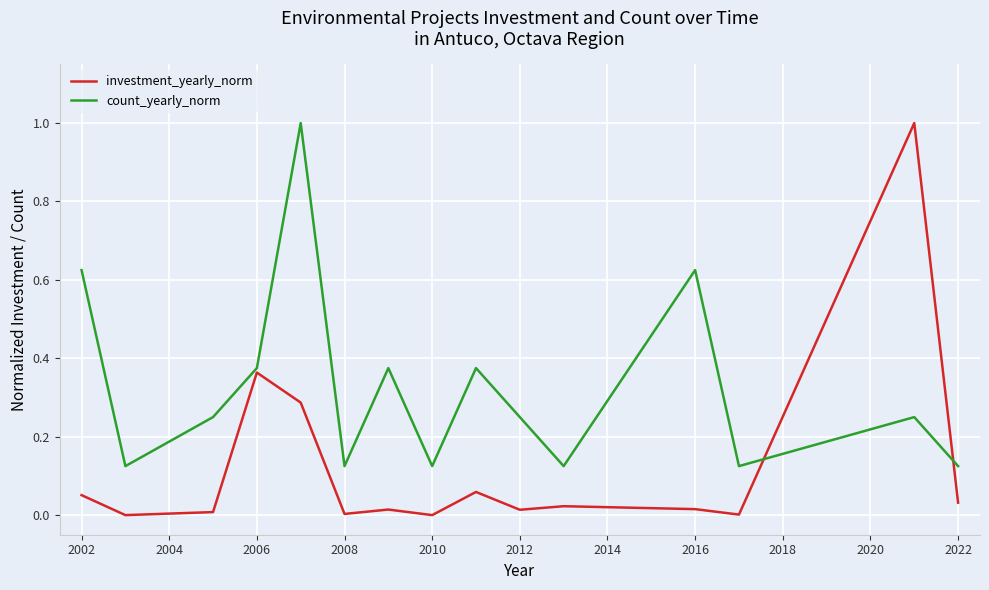

What is the difference between the maximum and minimum values in the count_yearly_norm series?

0.9